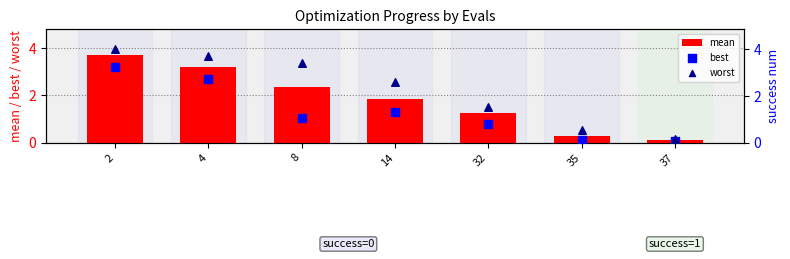

At which category is the sum across all series the highest?

2